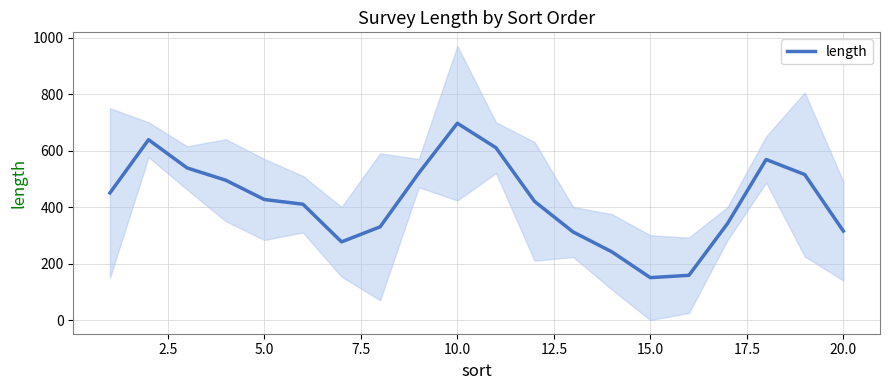

What is the smallest value displayed?

150.0